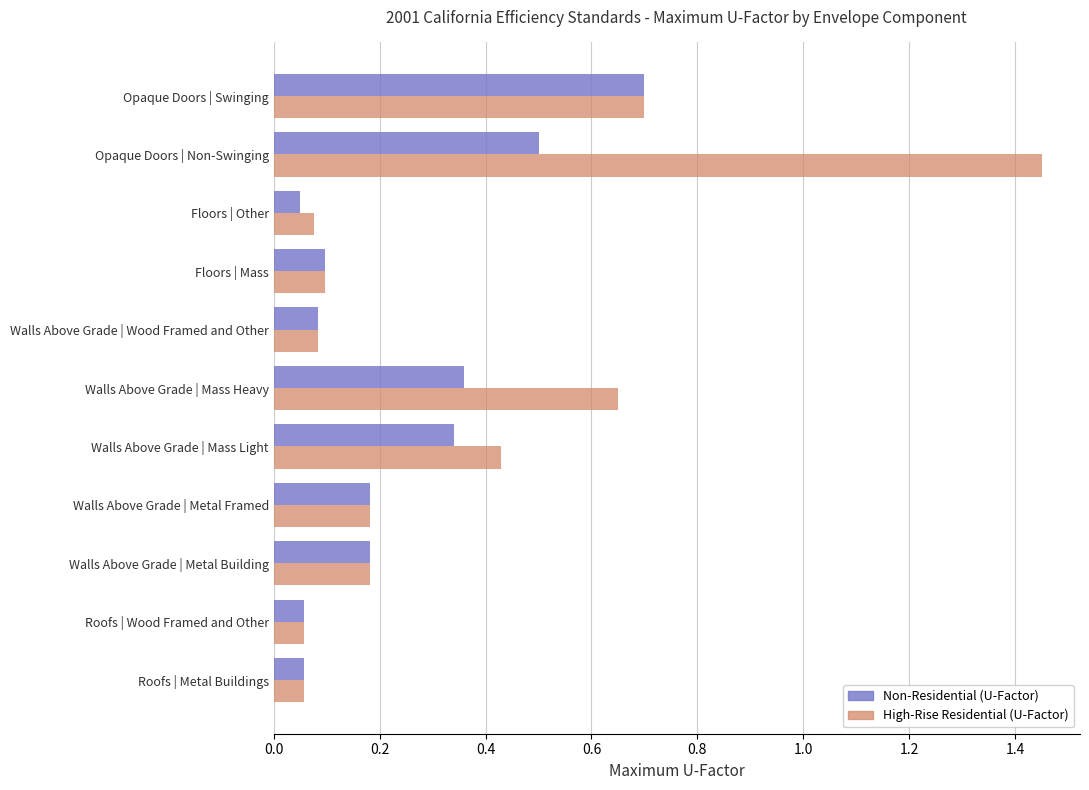

Is it true that High-Rise Residential (U-Factor) equals 0.0 at Roofs | Wood Framed and Other?

False